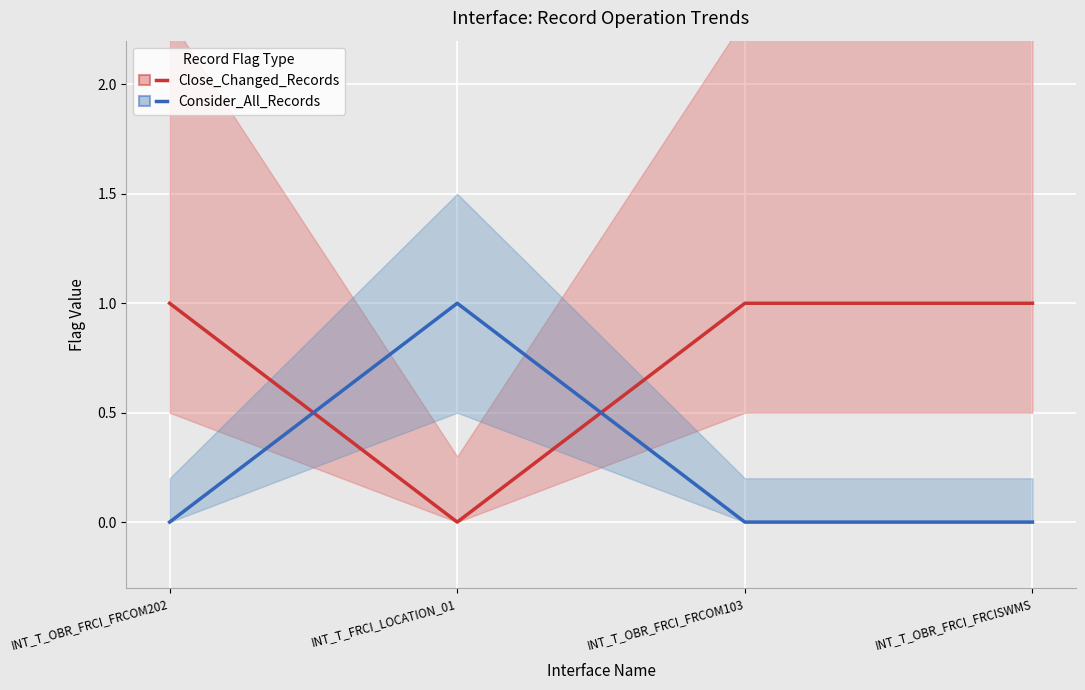

Rank the series by their average value, from highest to lowest.

Close_Changed_Records, Consider_All_Records